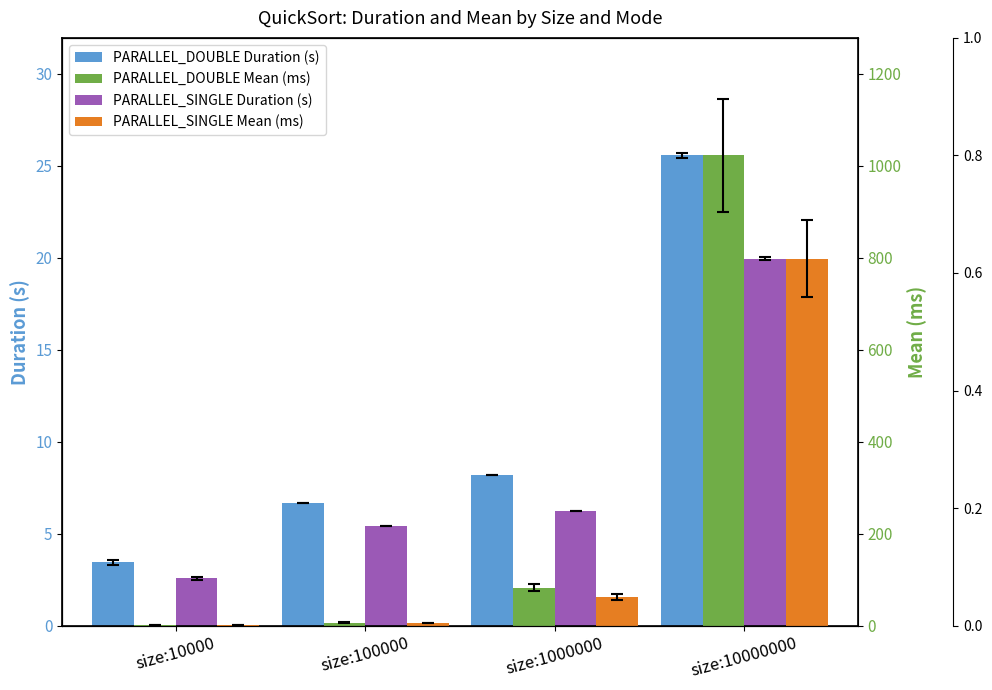

What is the value of the PARALLEL_SINGLE Mean (ms) bar at the 2nd from the left?

5.4